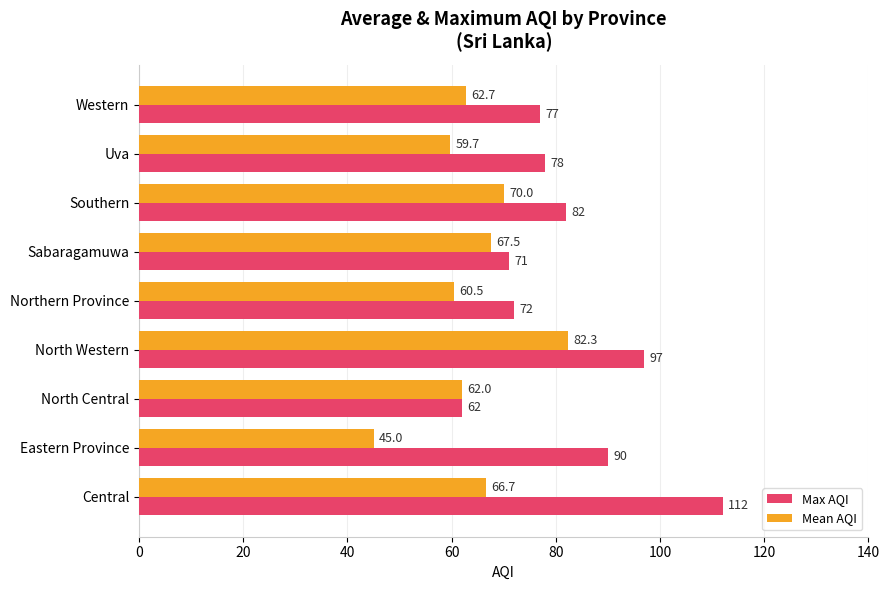

Which series has the largest total across all categories?

Max AQI